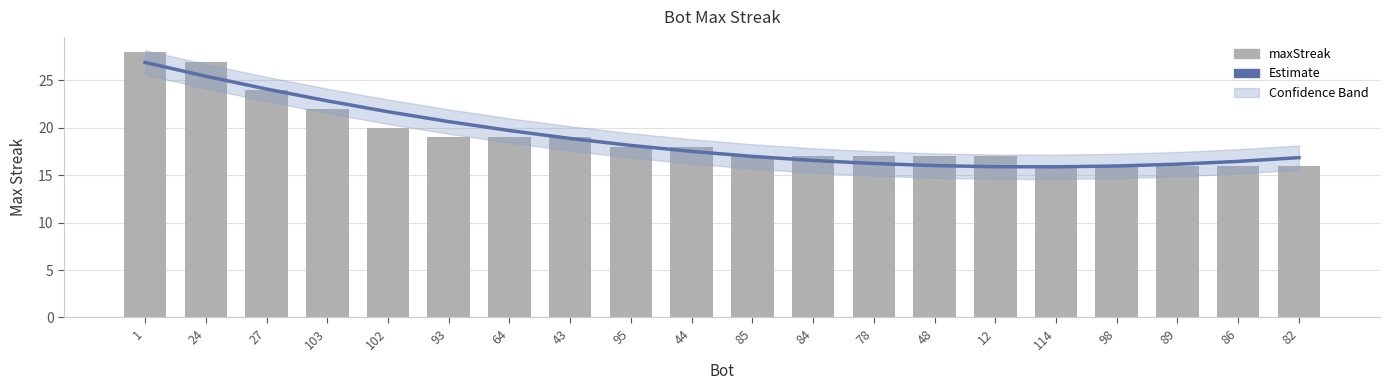

What position from the right is 44?

11